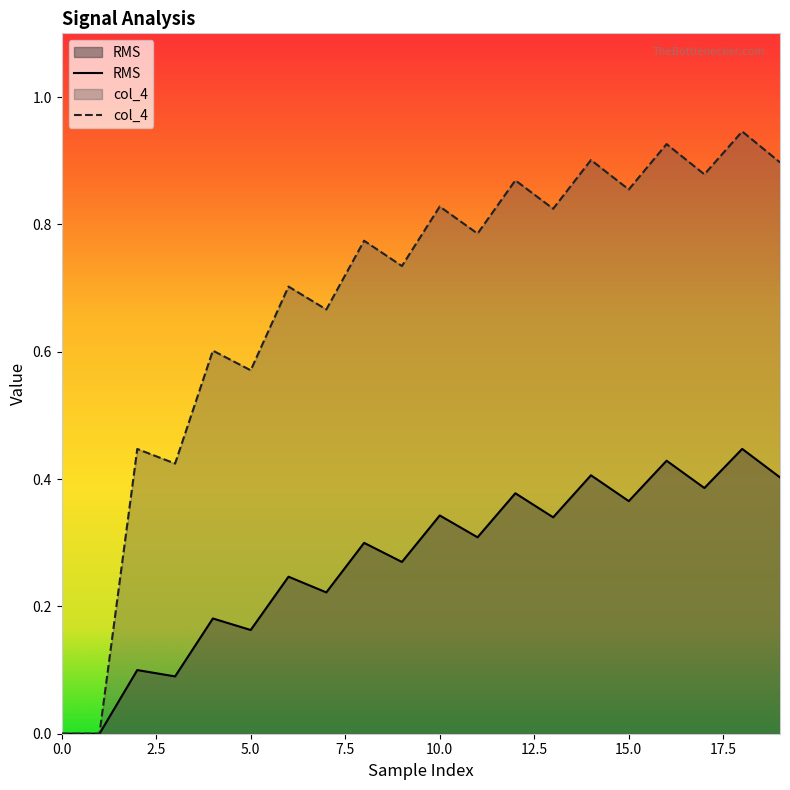

At which label does col_4 reach its peak?

18